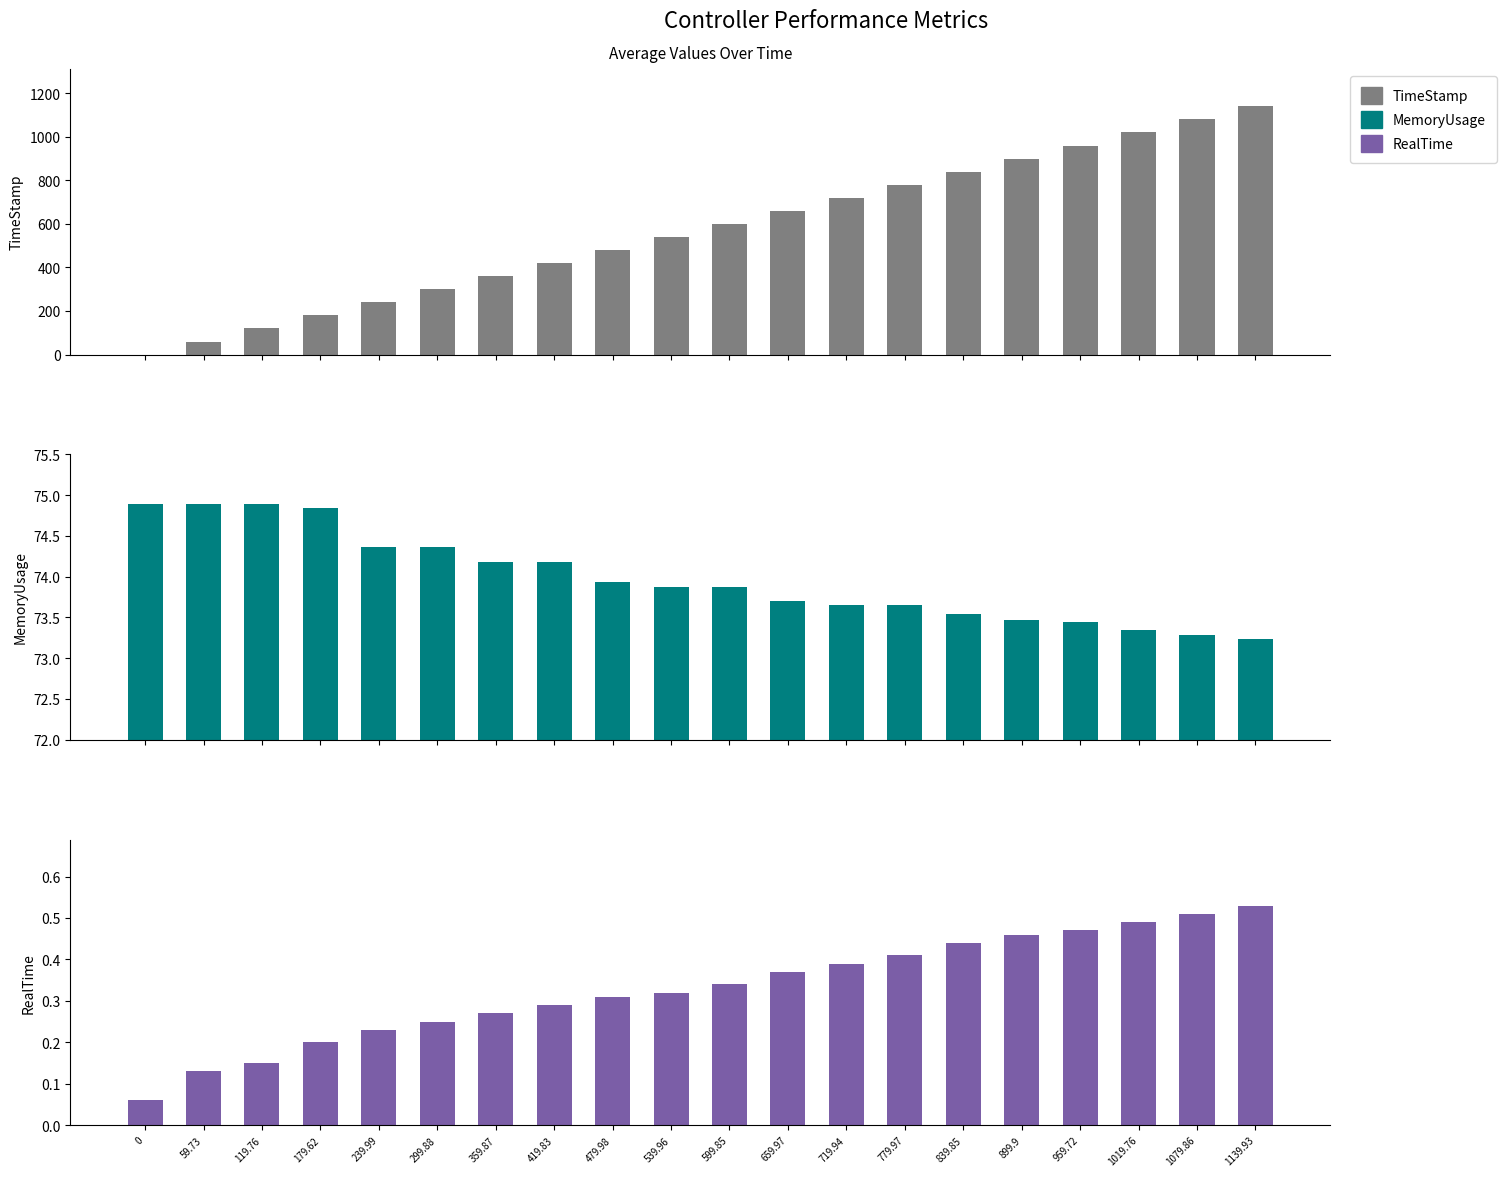

List the series in order of their peak value, lowest first.

RealTime, MemoryUsage, TimeStamp